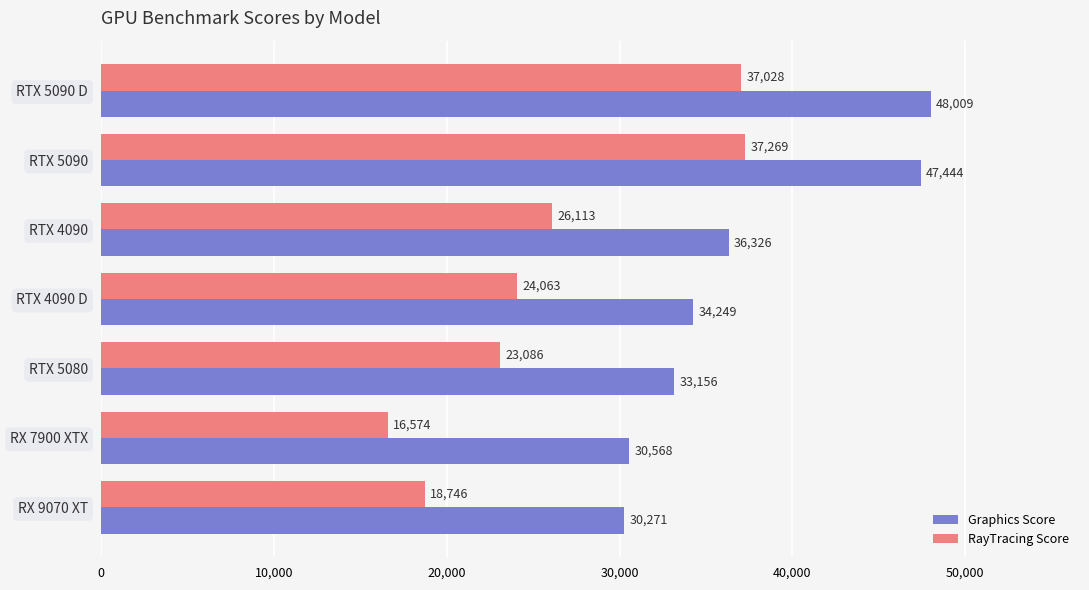

True or false: RayTracing Score has a value of 8802 at RX 7900 XTX.

False